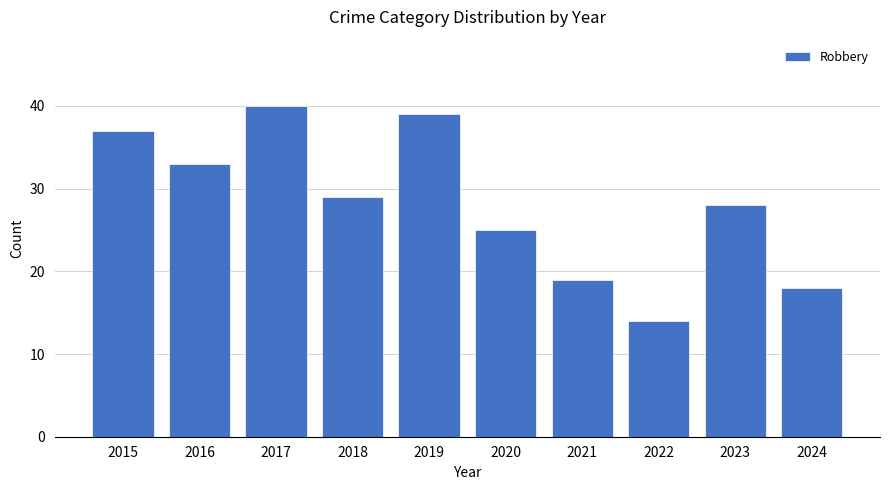

The value at 2020 is 25. True or false?

True